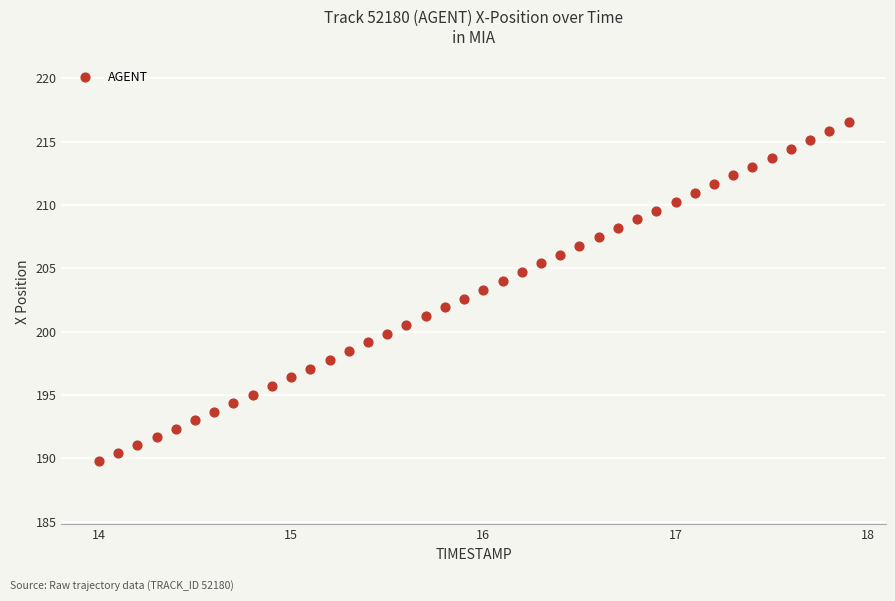

What is the range of Y values (max minus min)?

26.7